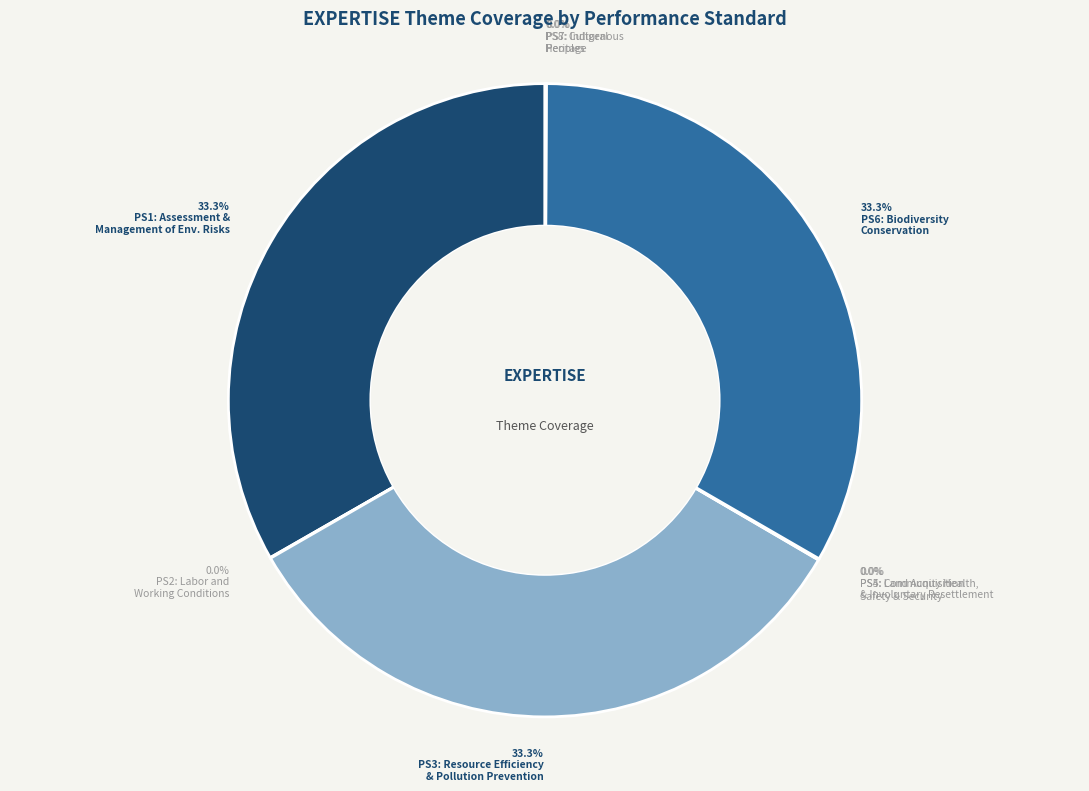

Which slice is the smallest?

PS2: Labor and Working Conditions